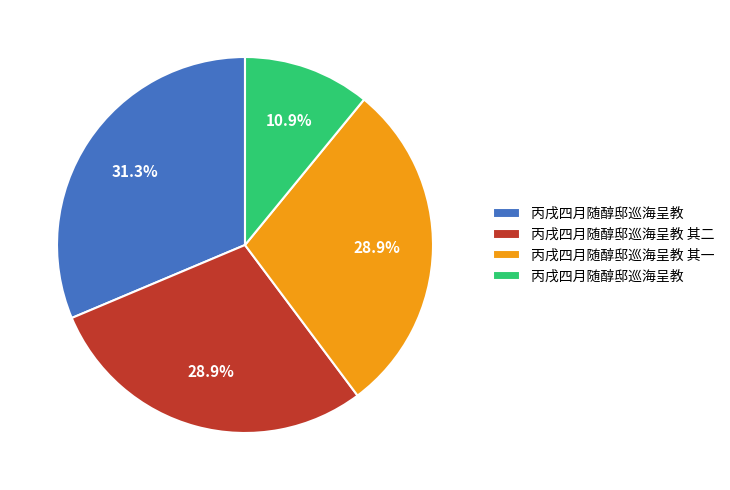

Is there any slice that represents more than half of the pie?

No